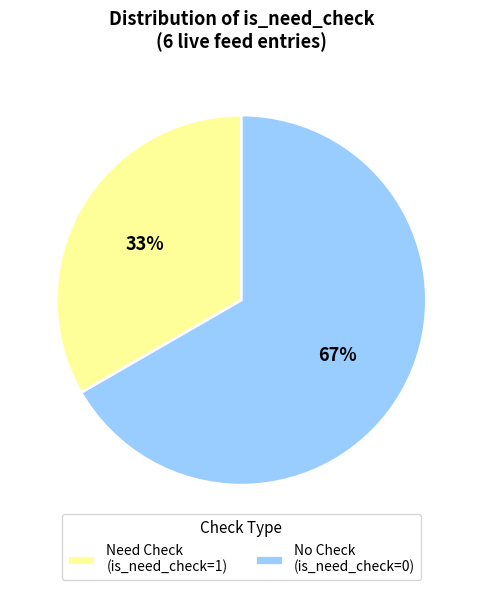

What is the largest slice in the pie chart?

No Check (is_need_check=0)